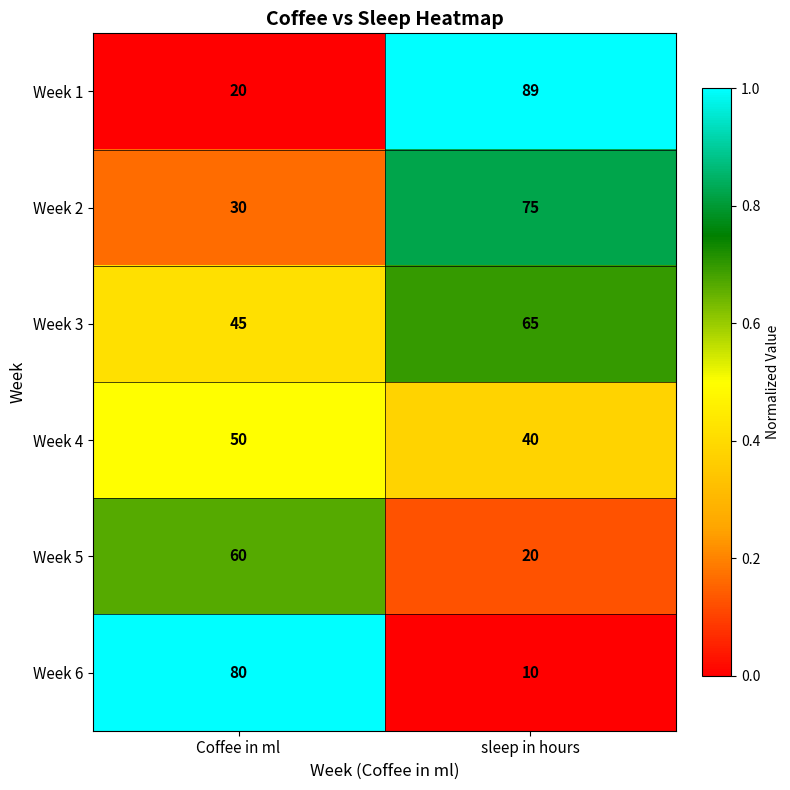

How many data points in Week 1 are less than 89?

1